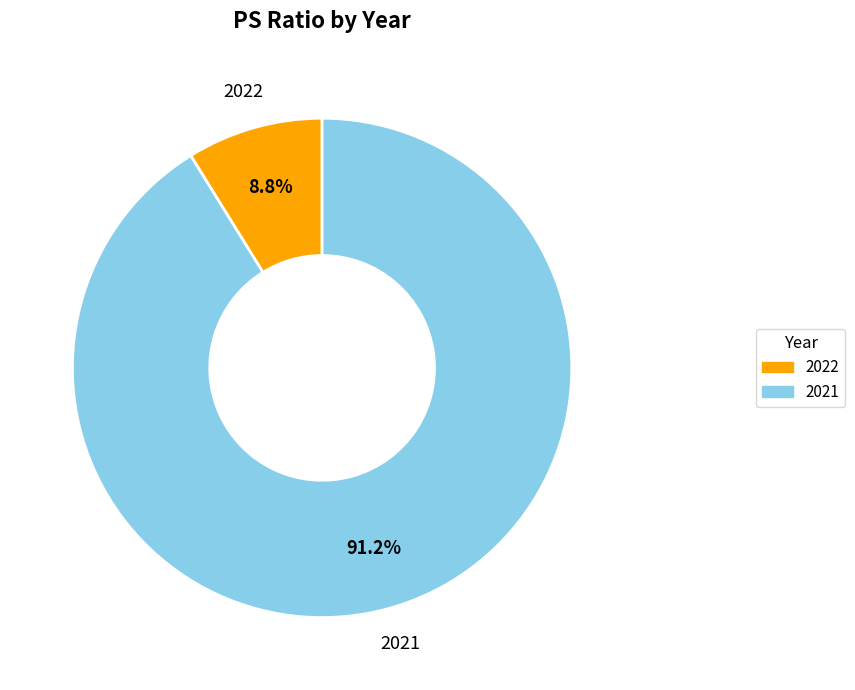

Is 2021 the majority of the pie?

Yes